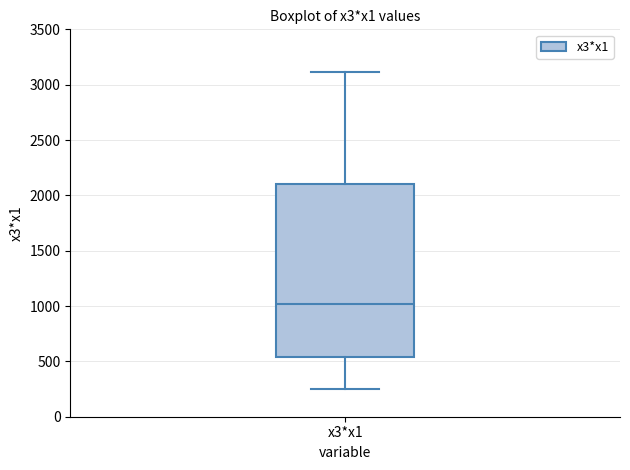

Where is the upper edge of the box for x3*x1 on the y-axis? The values are not printed on the chart, so give them approximately, as read against the axis.

2100